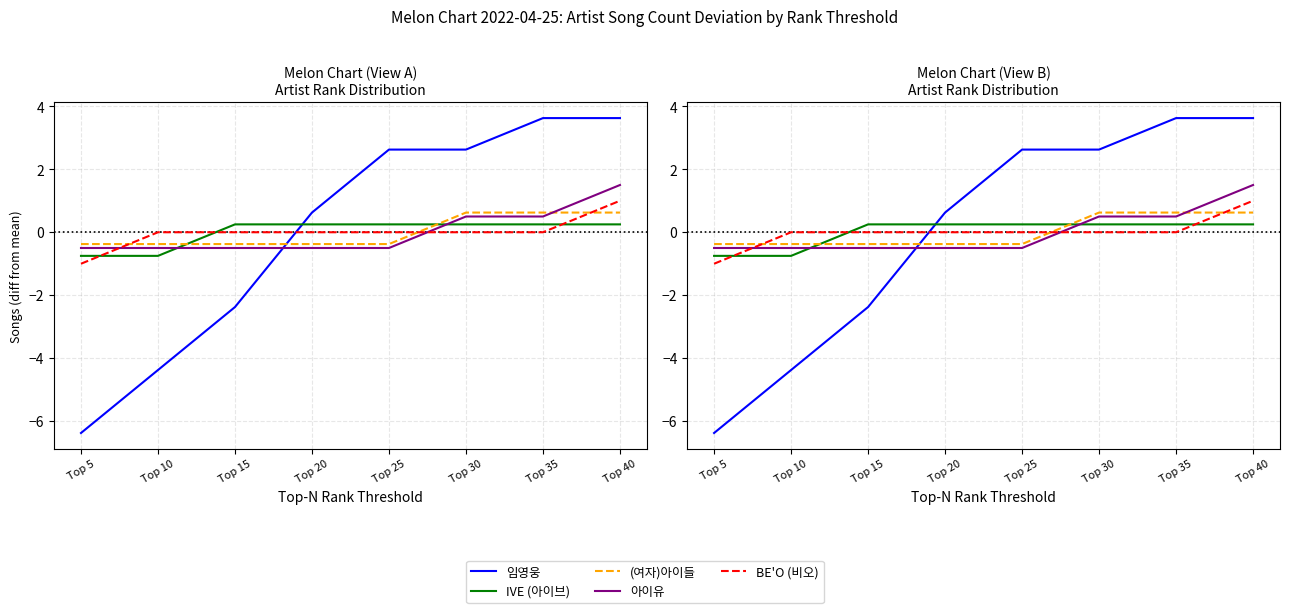

Which series has the largest total across all categories?

임영웅